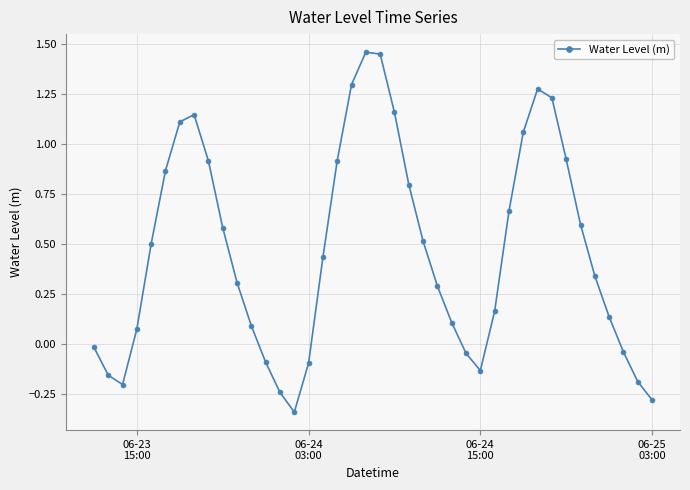

What is the difference between the second highest and second lowest values?

1.7